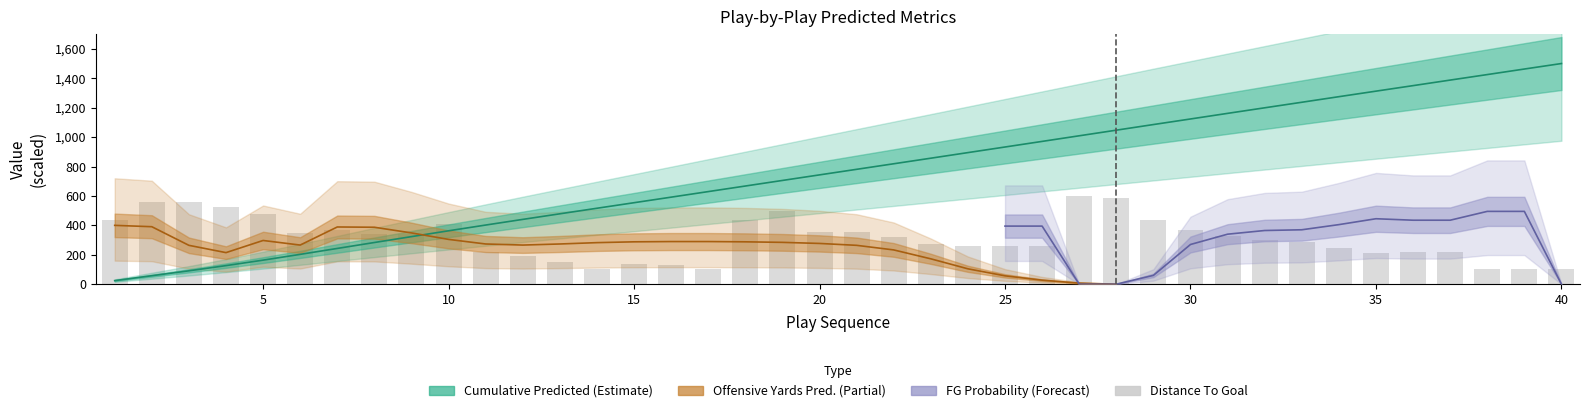

Between 23 and 37, which series saw the biggest shift?

Cumulative_Predicted